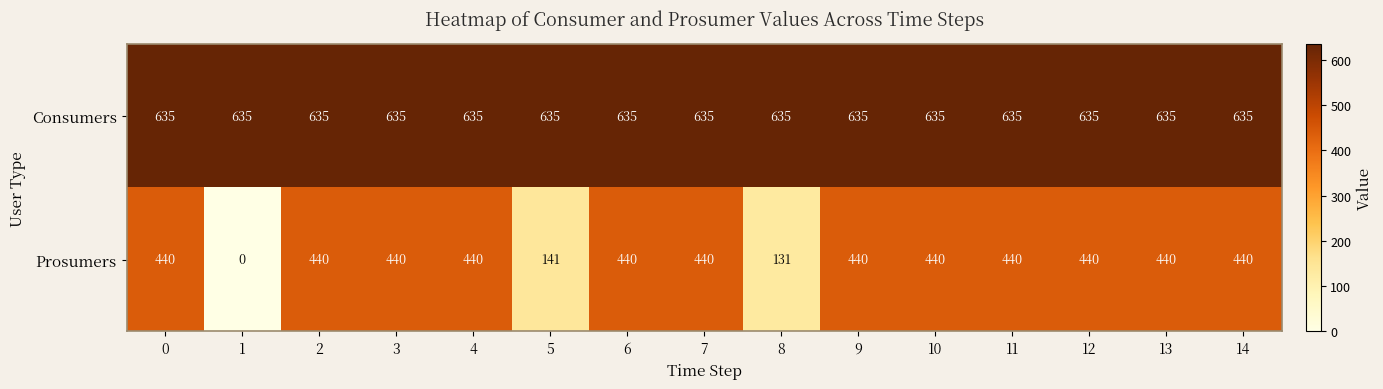

Reading left to right, what are all the values shown in this chart?

Consumers: 635	635	635	635	635	635	635	635	635	635	635	635	635	635	635
Prosumers: 440	0	440	440	440	141	440	440	131	440	440	440	440	440	440